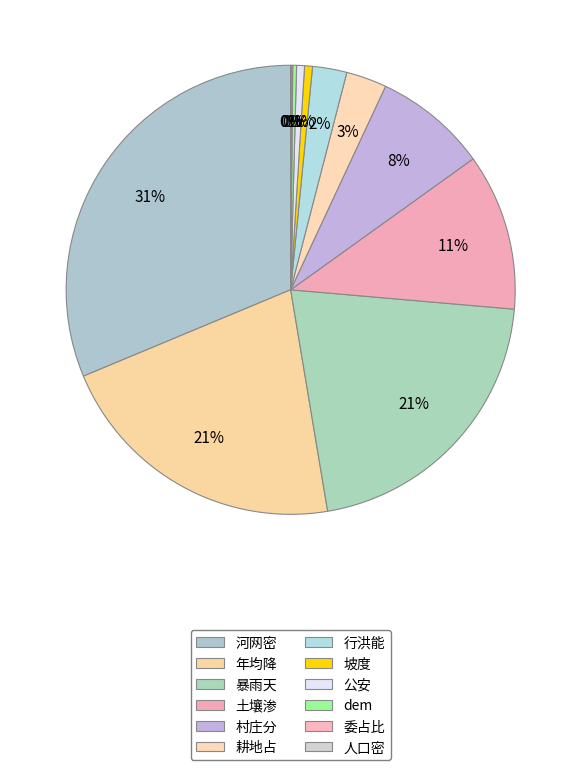

Is it true that 人口密 is 0% of the pie?

True